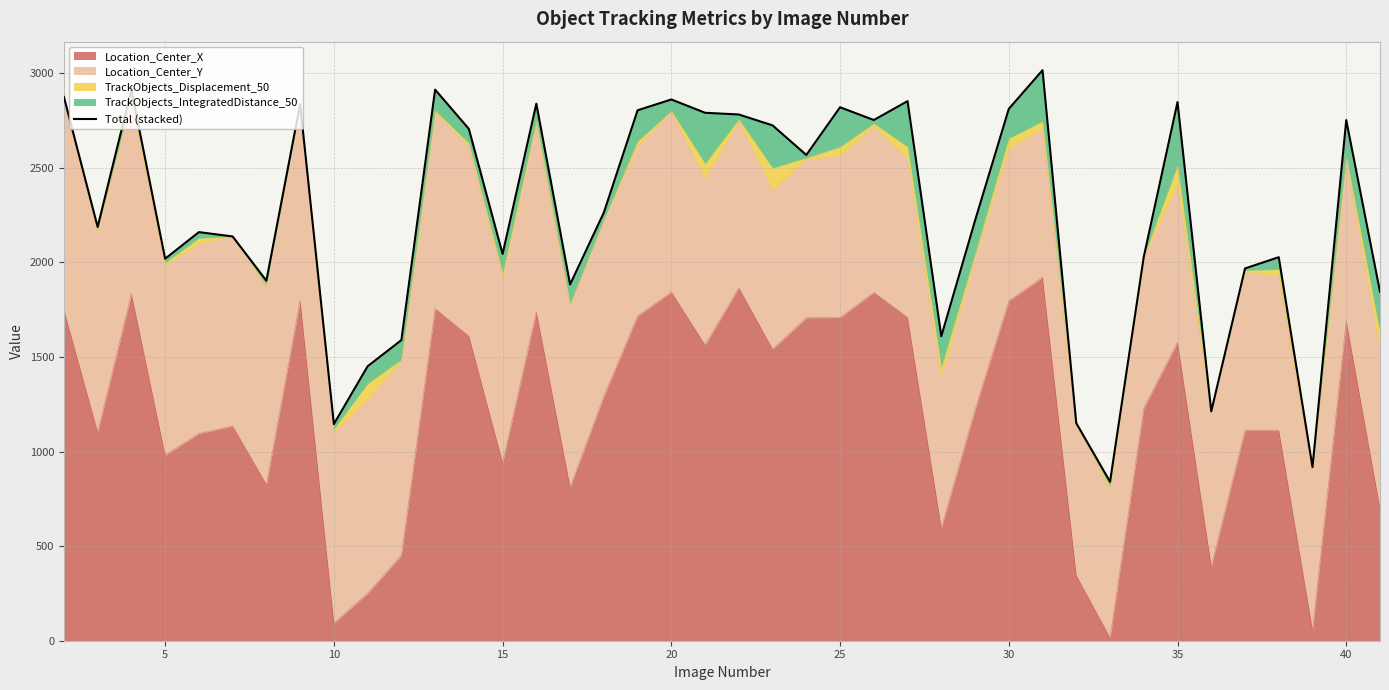

Is it true that the value at 25 is 3543.5?

False